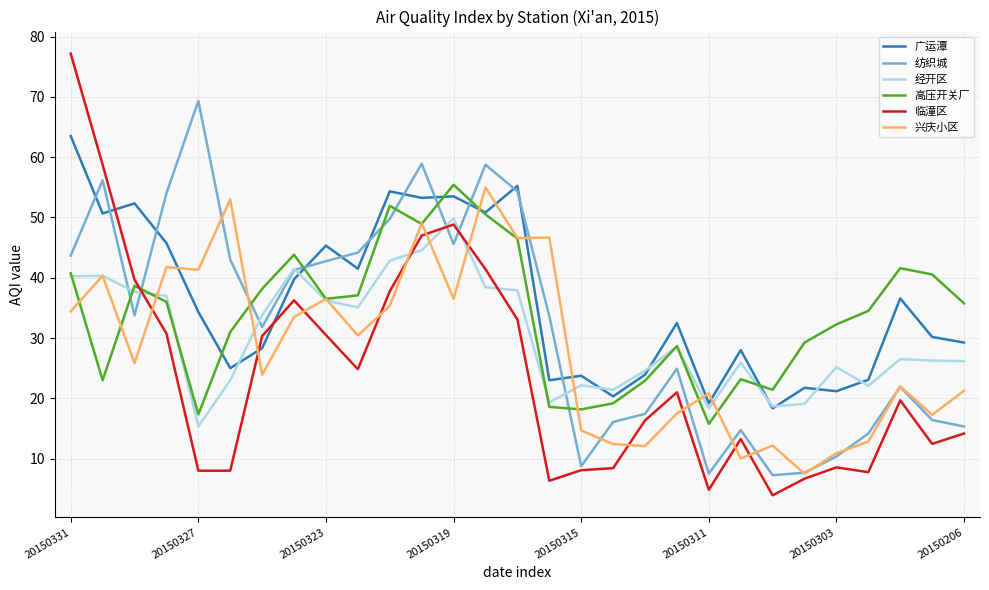

In 经开区, how many points are lower than both neighbors (excluding endpoints)?

7